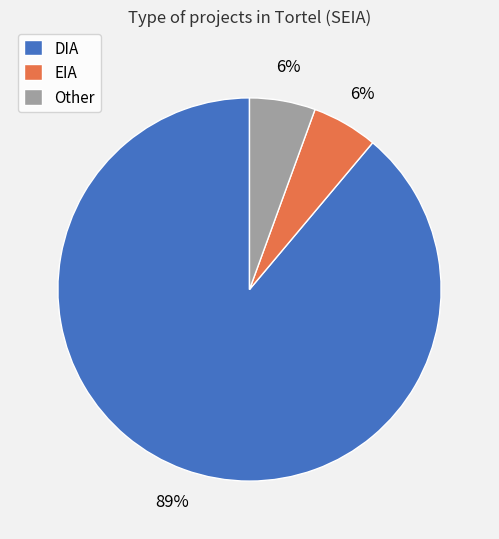

Which slice represents more than half of the pie?

DIA